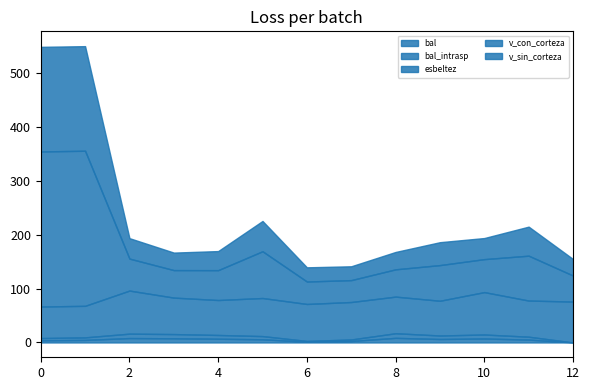

How many values in bal_intrasp are above zero?

12